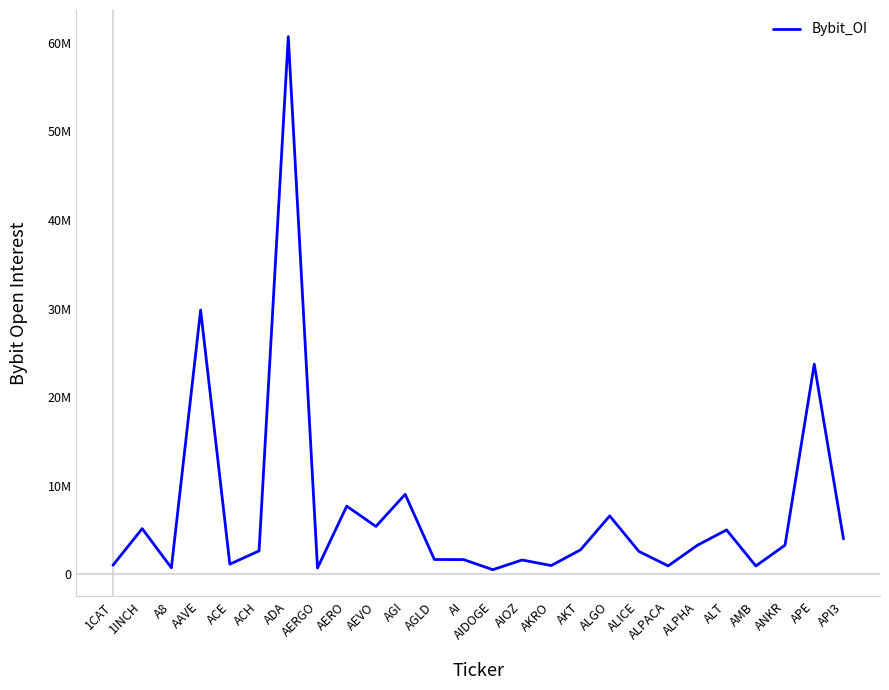

Is this an area chart (filled region under the line)?

No